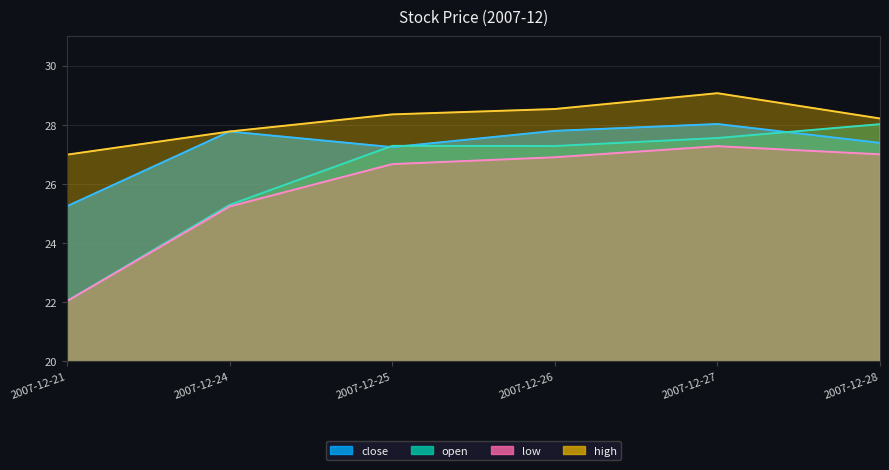

List the series in order of their peak value, highest first.

high, close, open, low